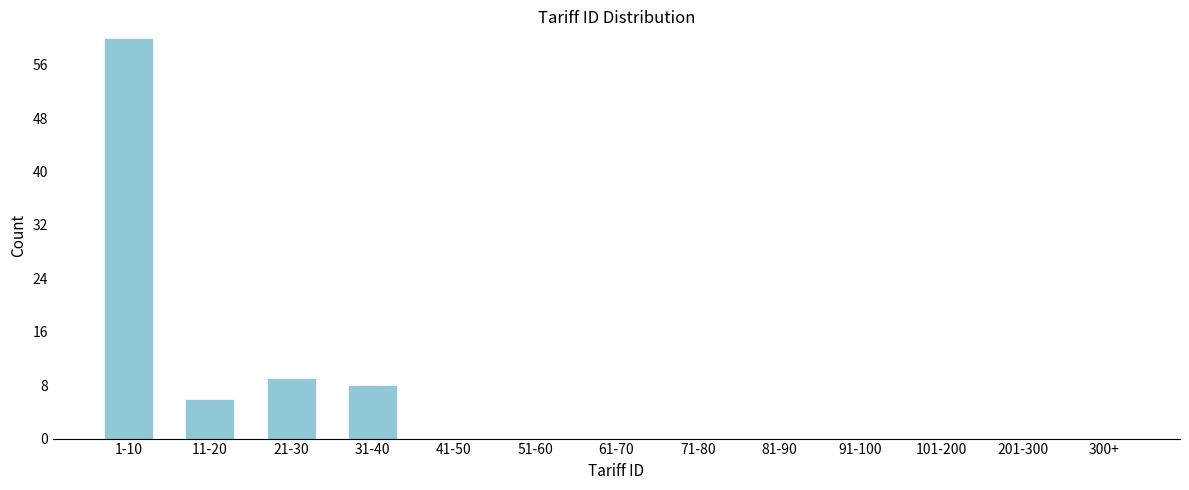

Reading left to right, what are all the values shown in this chart?

1-10=60	11-20=6	21-30=9	31-40=8	41-50=0	51-60=0	61-70=0	71-80=0	81-90=0	91-100=0	101-200=0	201-300=0	300+=0